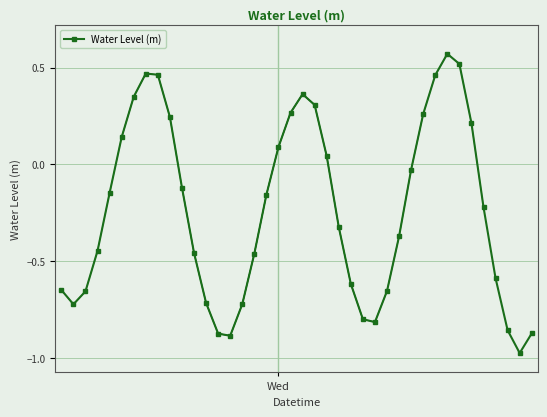

At which category does the chart reach its minimum across all series?

38